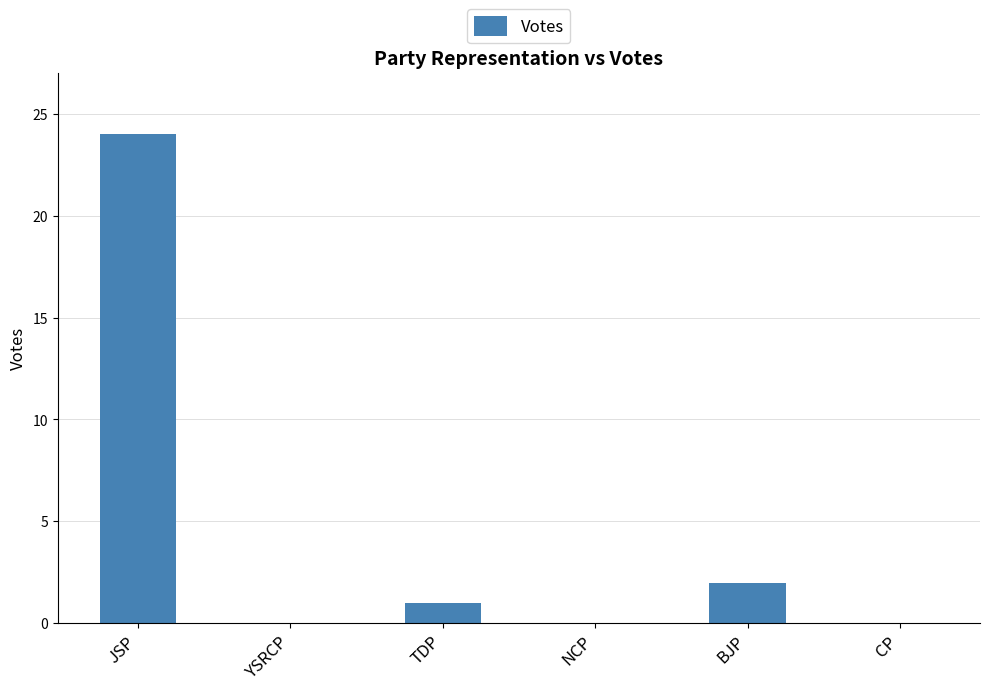

Is it true that the value at BJP is 2?

True